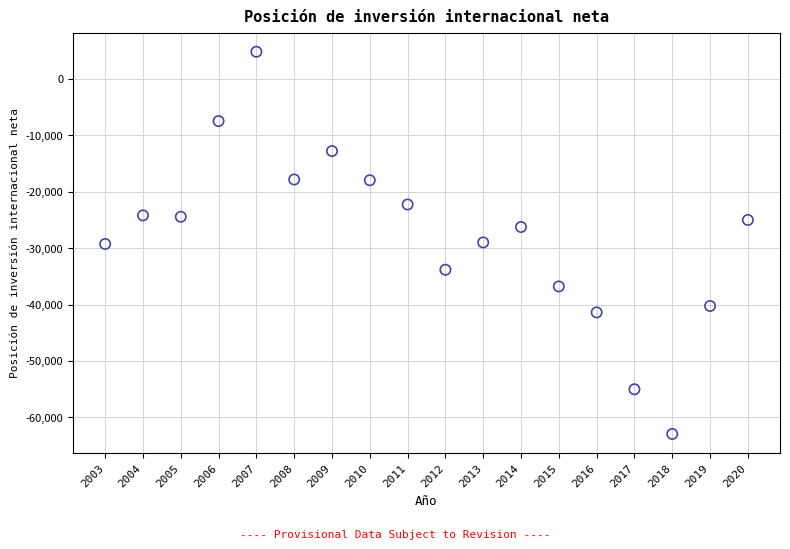

What is the range of Y values (max minus min)?

67783